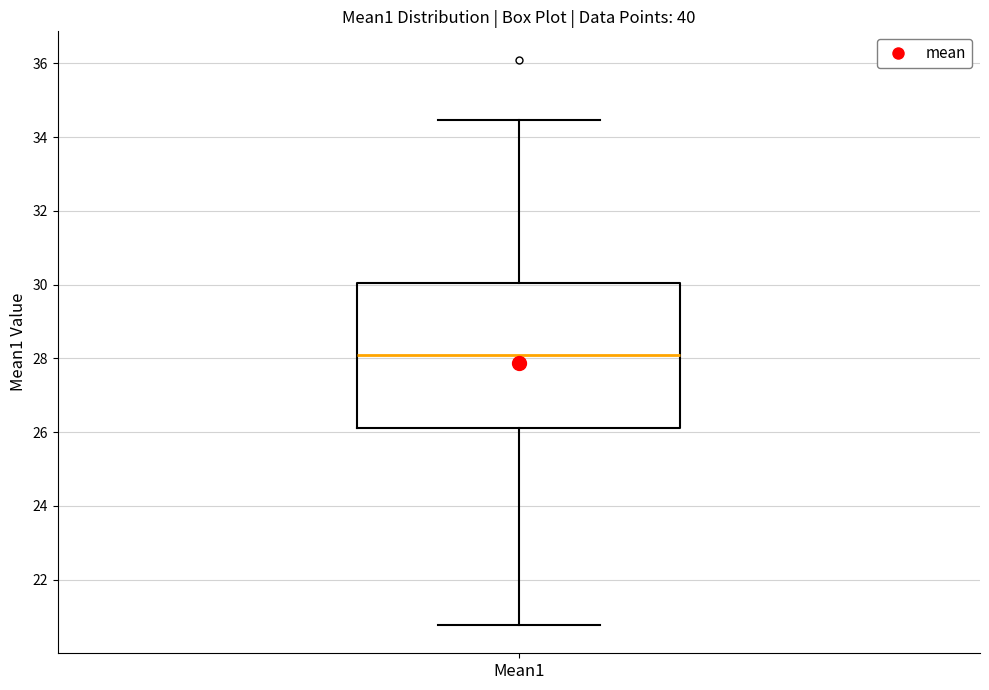

Transcribe this box plot: give where the median line is, the range the box spans, and where the two whiskers end, as read against the y-axis. The values are not printed on the chart, so give them approximately, as read against the axis.

median 28.0, box 26.2 to 30.0, whiskers 20.8 to 34.4